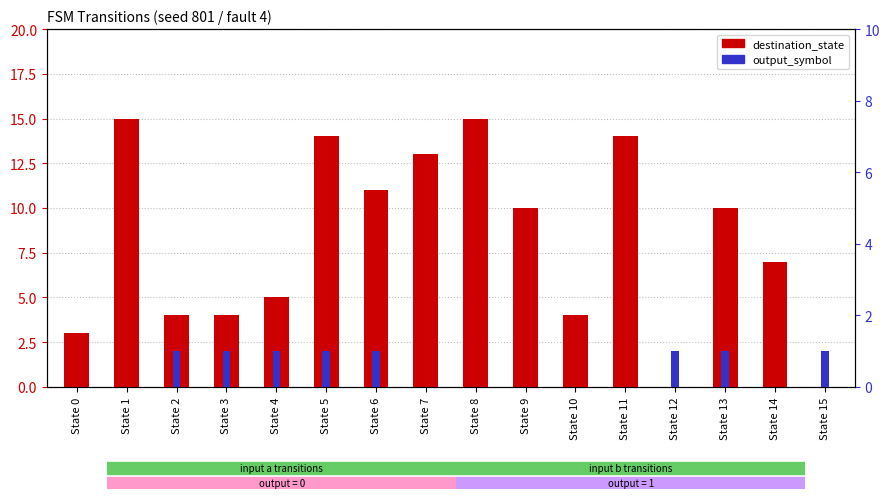

Between State 3 and State 2, which is larger?

State 3